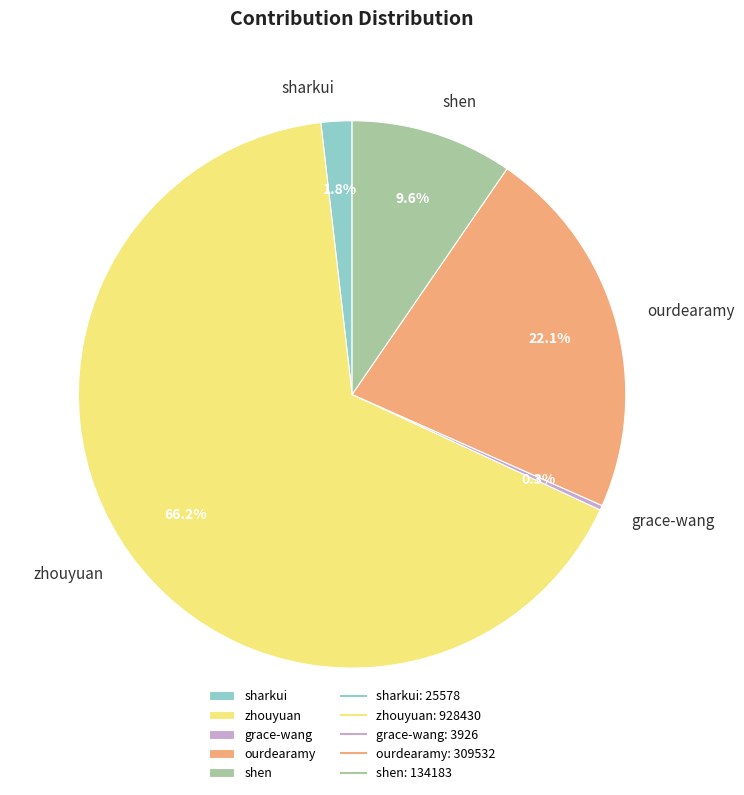

Which has a higher value, grace-wang or sharkui?

sharkui